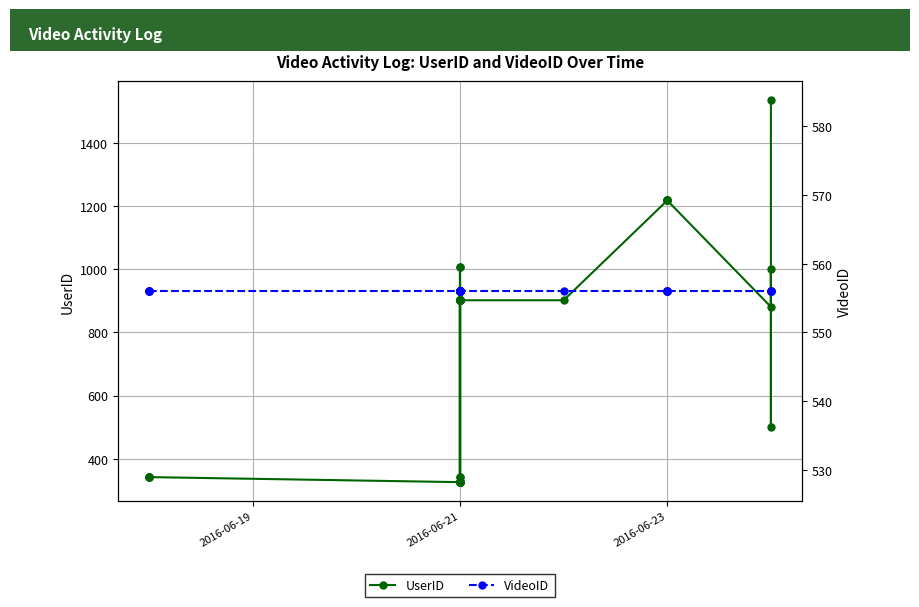

What is the average value of the UserID series?

741